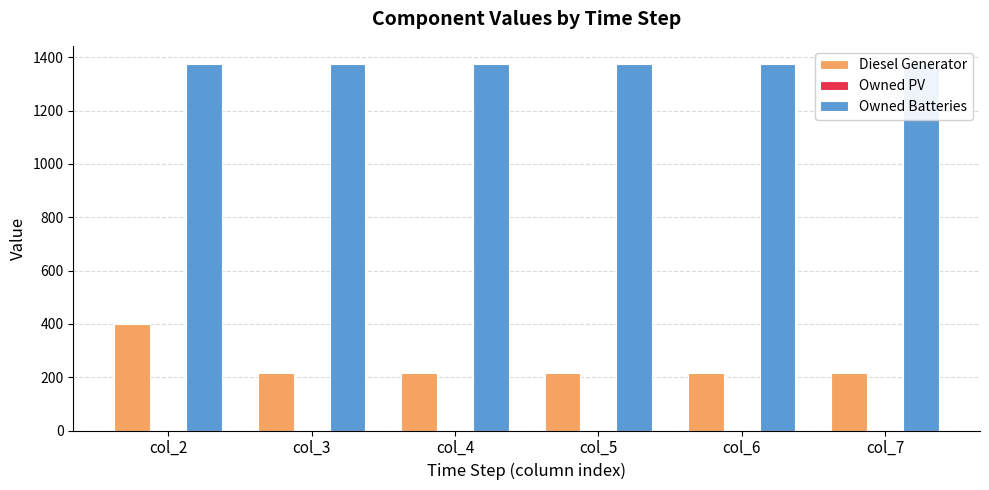

Rank the categories by Owned PV value from highest to lowest.

col_2, col_3, col_4, col_5, col_6, col_7